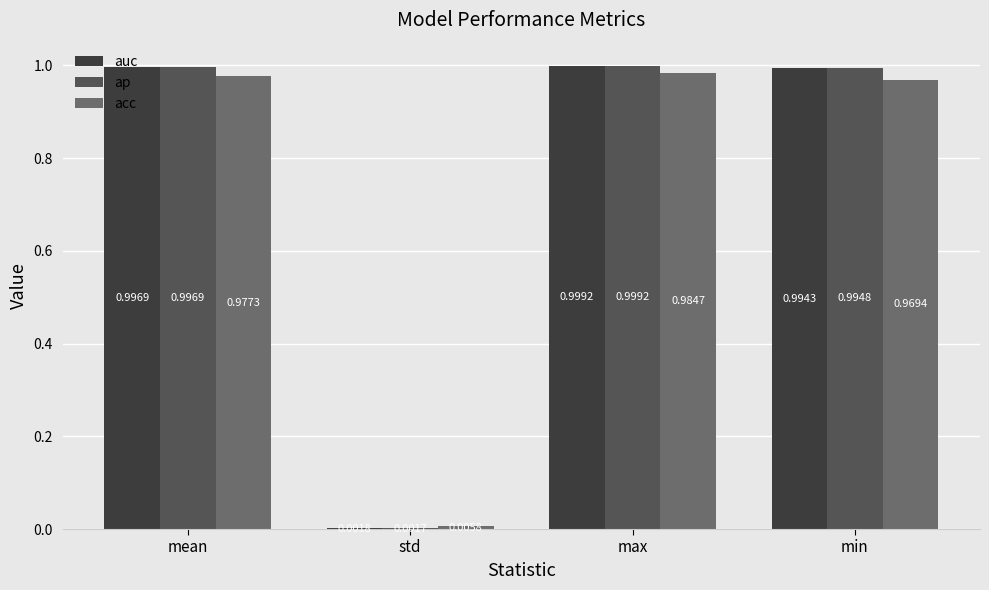

Is the value of auc at std greater than the value of acc at max?

No